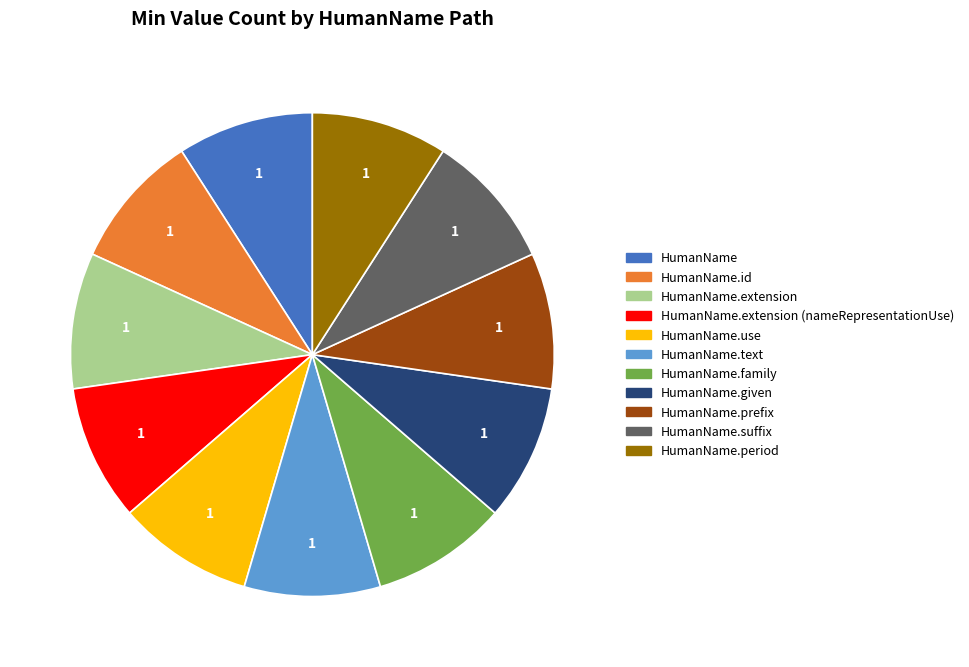

How many slices are in this pie chart?

11